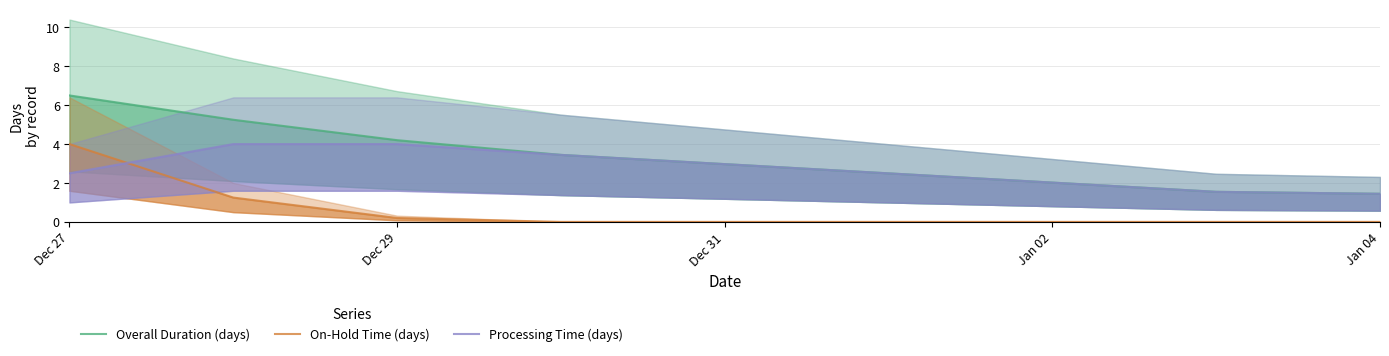

True or false: Overall Duration (days) and On-Hold Time (days) intersect in this chart.

False